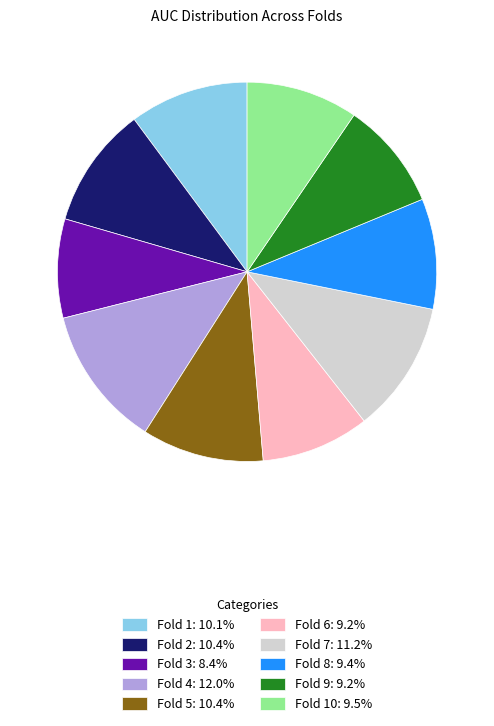

Do Fold 7: 11.2% and Fold 9: 9.2% together represent more than half of the pie?

No